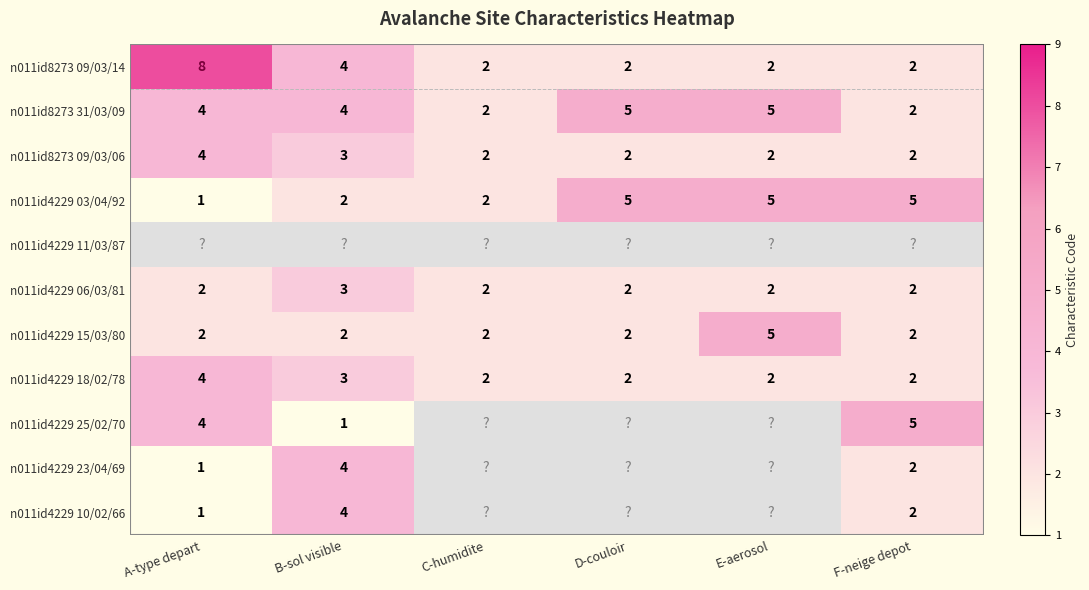

The n011id4229 03/04/92 series shows 3 at C-humidite. True or false?

False